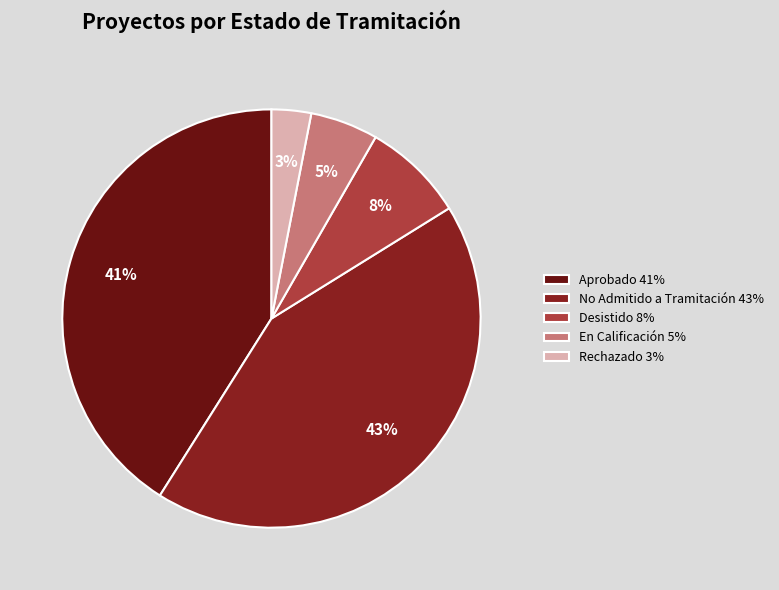

What is the largest slice in the pie chart?

No Admitido a Tramitación 43%